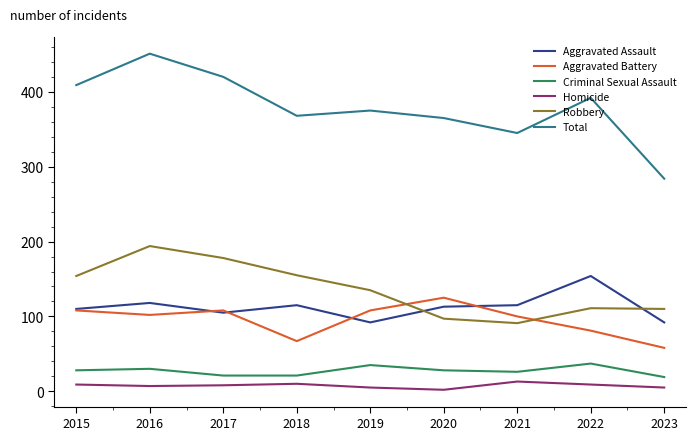

How many Criminal Sexual Assault values are between 21 and 30?

6